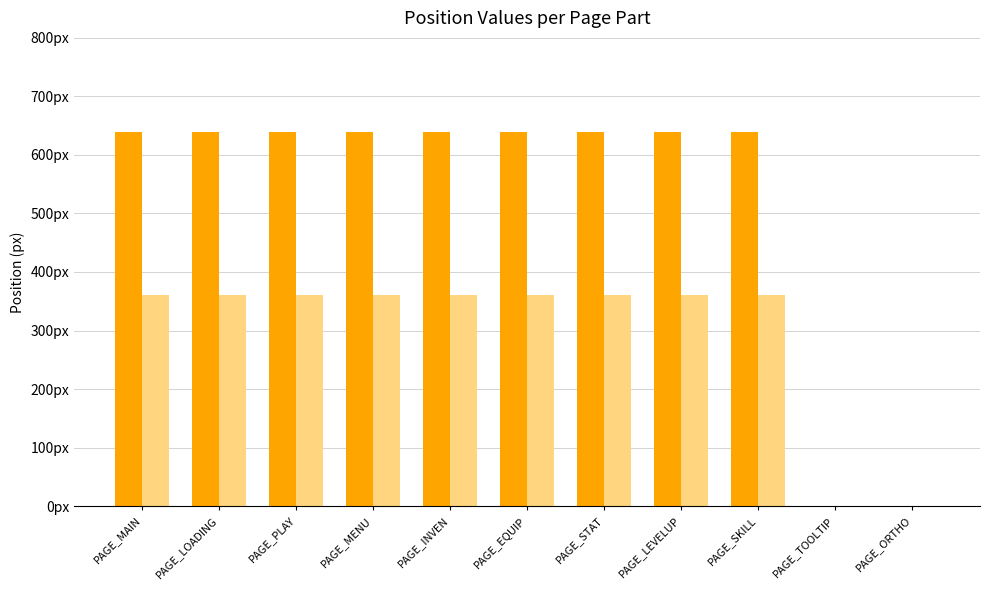

At which label does _PosX reach its peak?

PAGE_MAIN